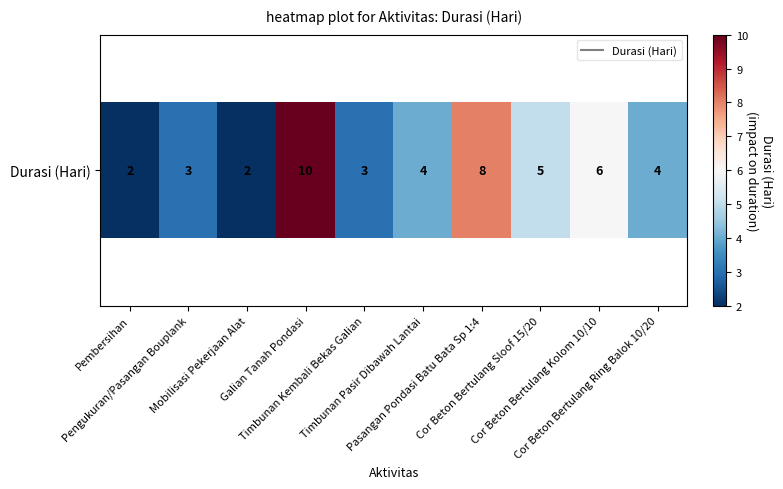

How many values are between 3 and 6?

6